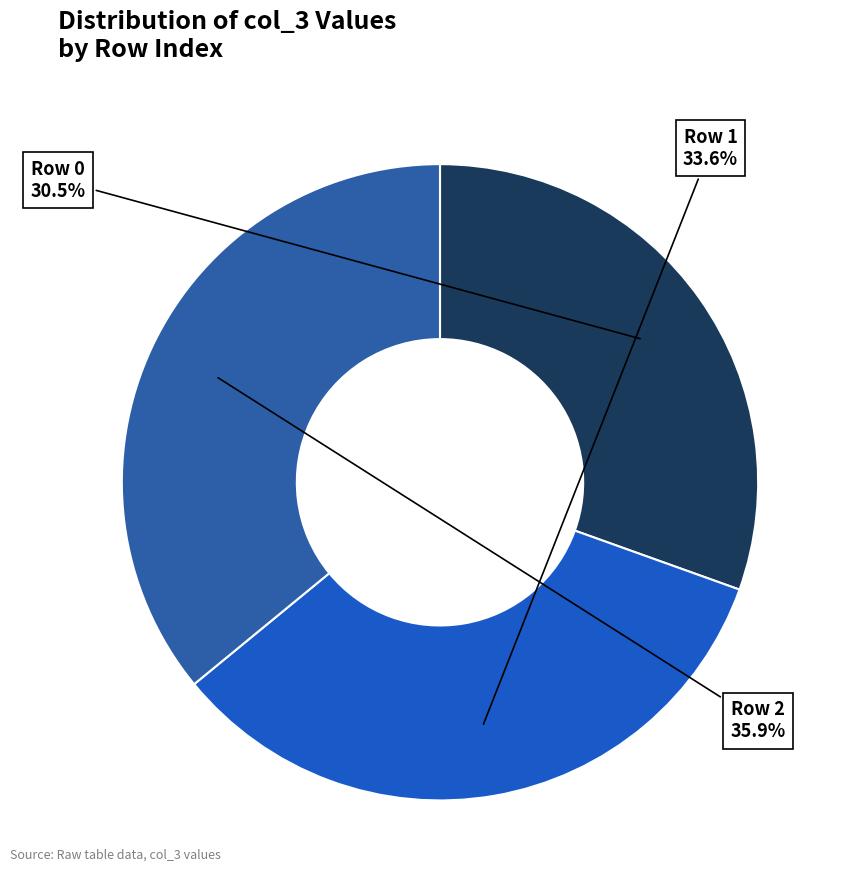

Count the number of slices in the pie.

3